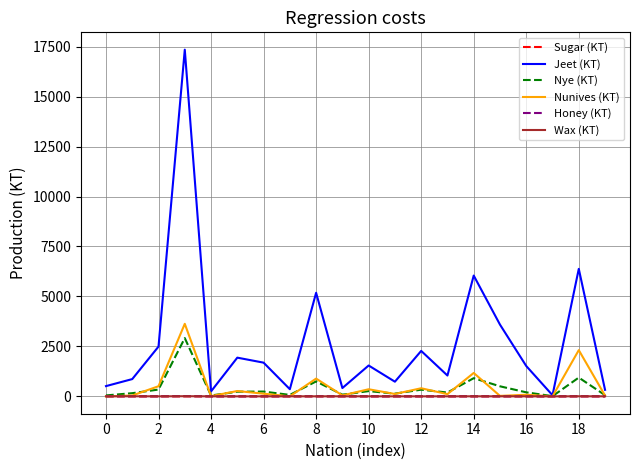

What are all the series names shown in the legend?

Sugar (KT), Jeet (KT), Nye (KT), Nunives (KT), Honey (KT), Wax (KT)